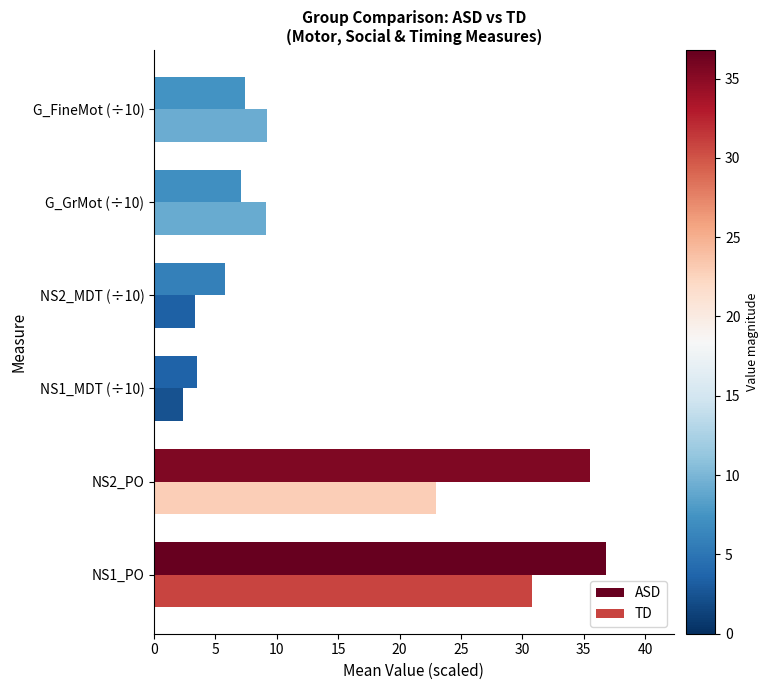

What is the sum of the ASD values at G_FineMot (÷10) and NS1_MDT (÷10)?

10.9